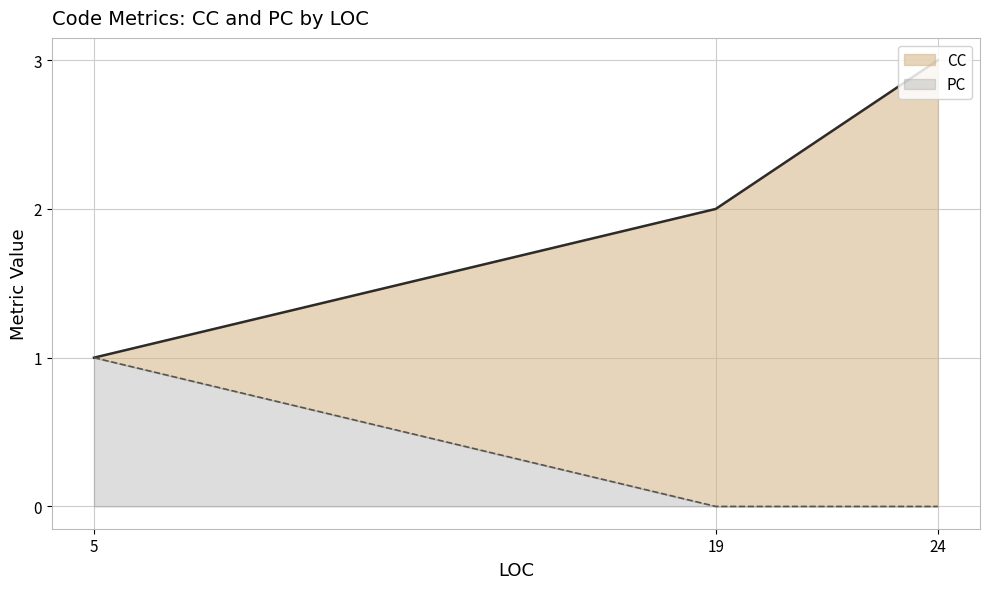

Rank the series by their maximum value, from lowest to highest.

PC, CC